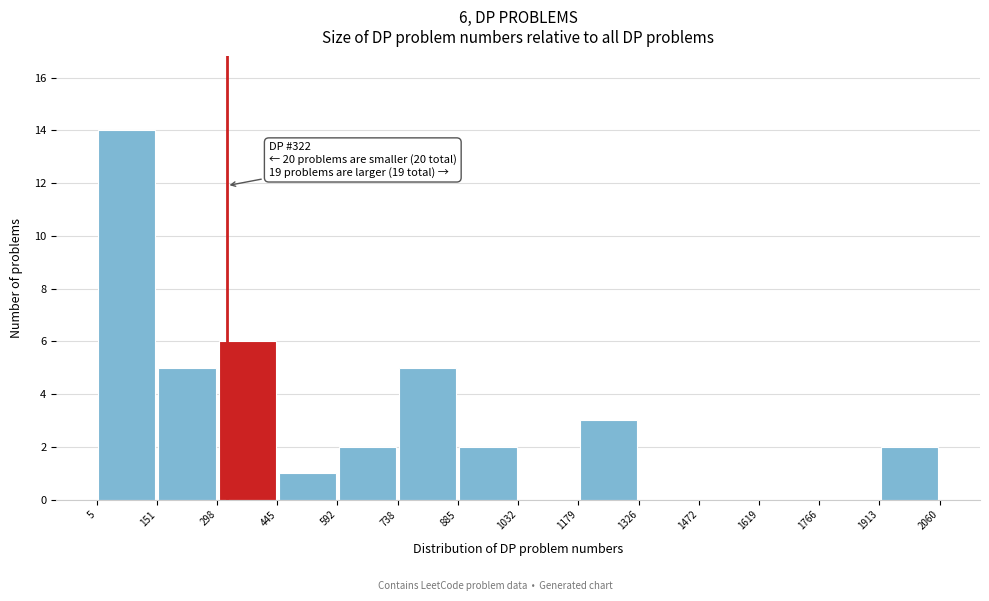

Over which range of the x-axis is the bar tallest?

5 to 151